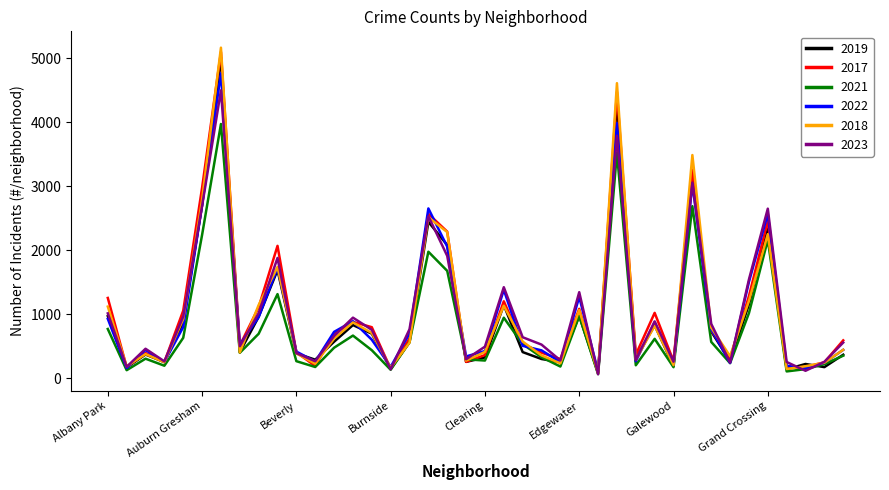

Which series has the widest spread of values?

2018